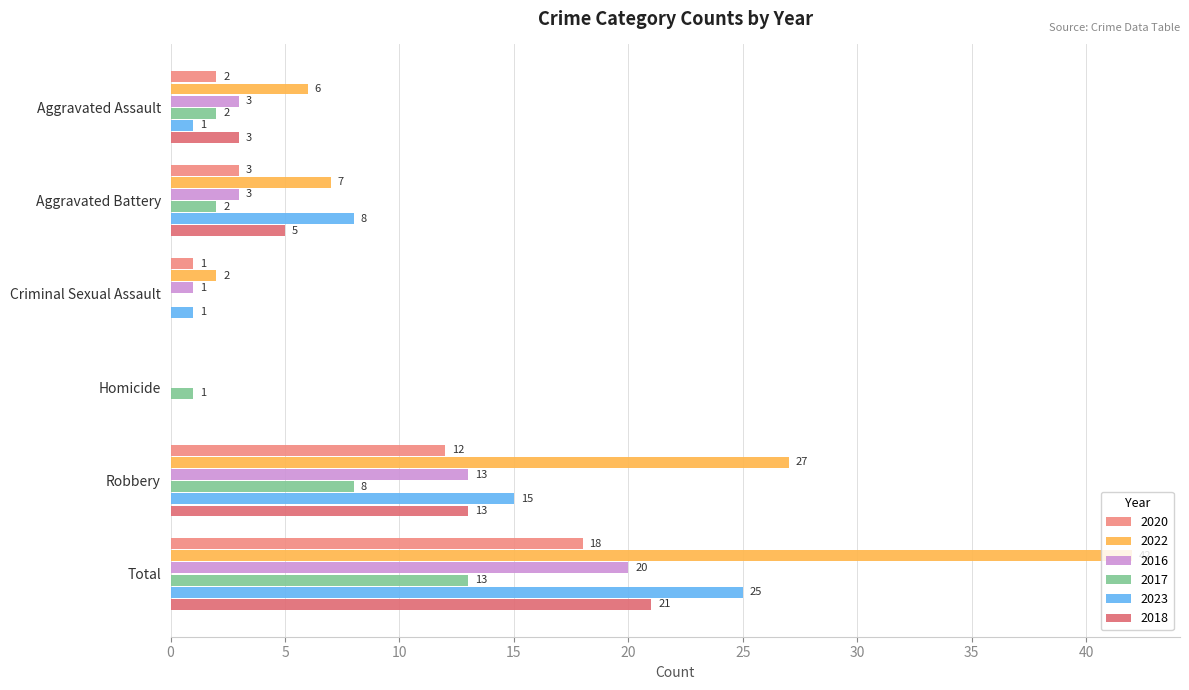

Where does the 2020 series first go above 3?

Robbery